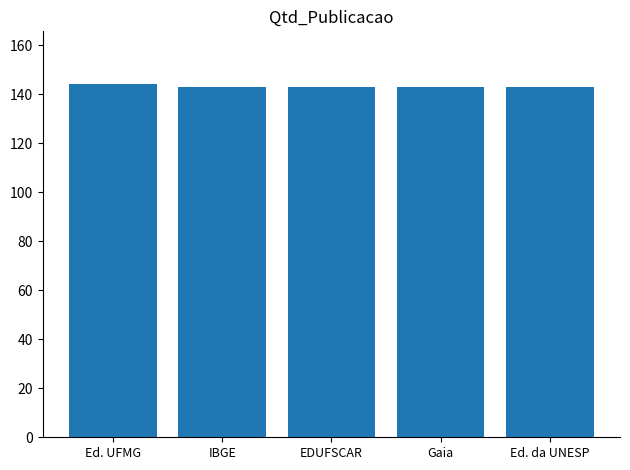

What is the greatest value displayed?

144